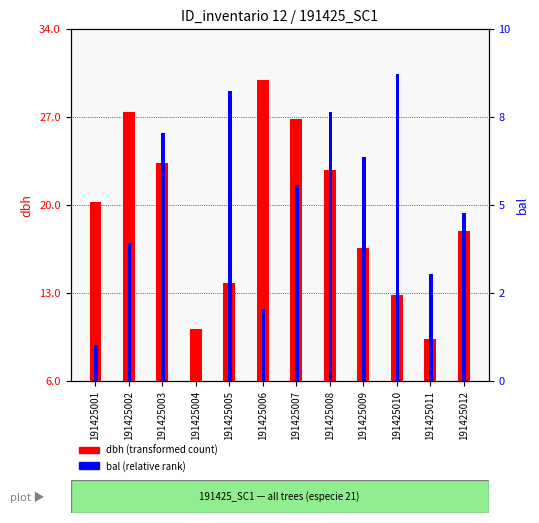

Reading left to right, transcribe all the data shown in this chart.

dbh: 191425001=20.2	191425002=27.4	191425003=23.4	191425004=10.2	191425005=13.8	191425006=29.9	191425007=26.9	191425008=22.8	191425009=16.6	191425010=12.8	191425011=9.3	191425012=17.9
bal: 191425001=1.0	191425002=3.9	191425003=7.0	191425004=0.0	191425005=8.2	191425006=2.0	191425007=5.6	191425008=7.7	191425009=6.4	191425010=8.7	191425011=3.0	191425012=4.8